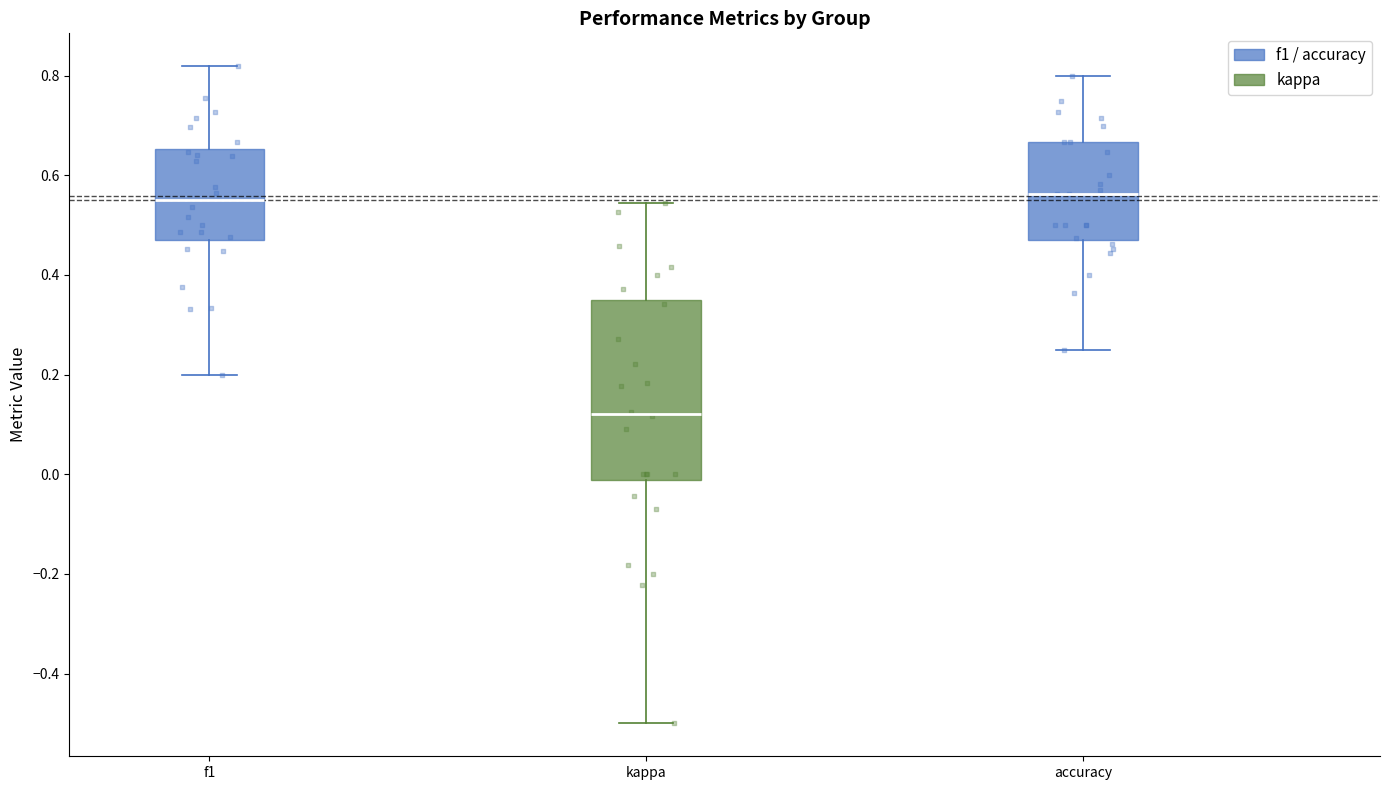

Which box has the lowest median line?

kappa